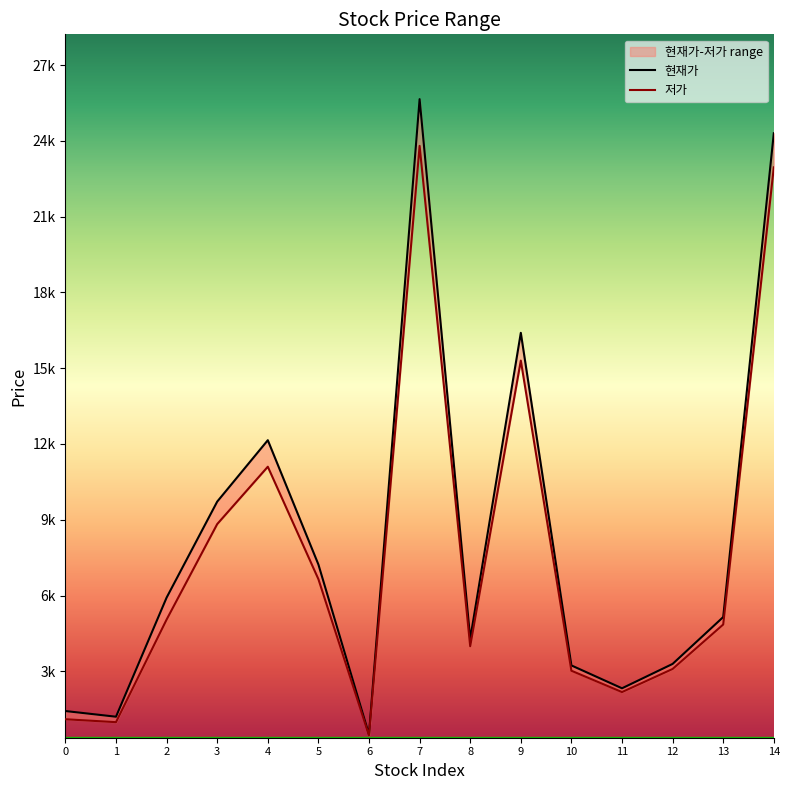

True or false: 저가 and 현재가 intersect in this chart.

False